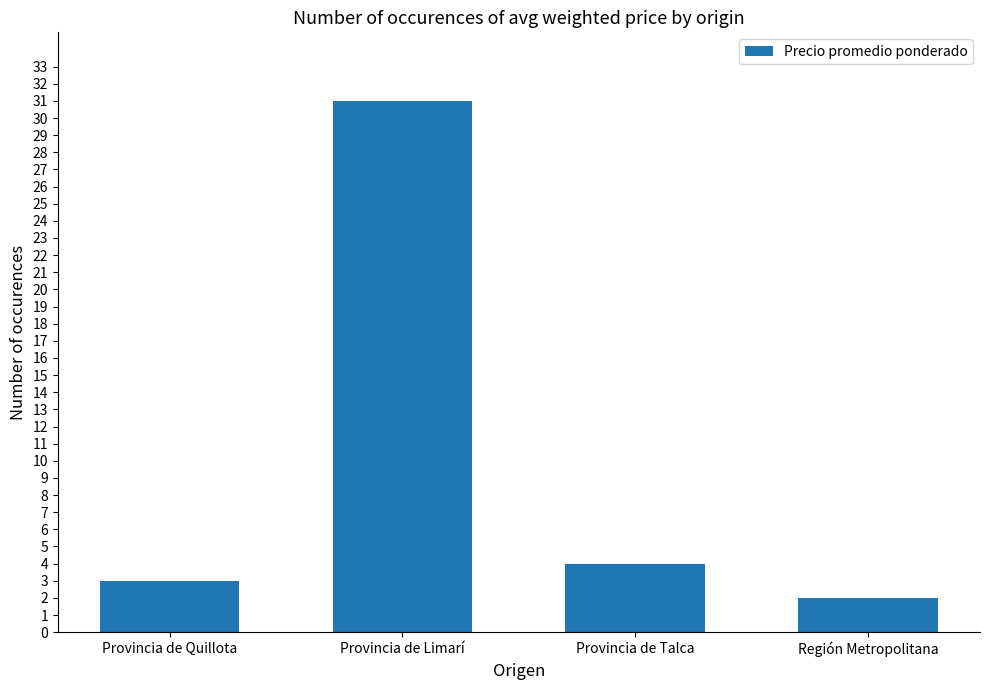

The chart shows a value of 31 at Provincia de Limarí. True or false?

True